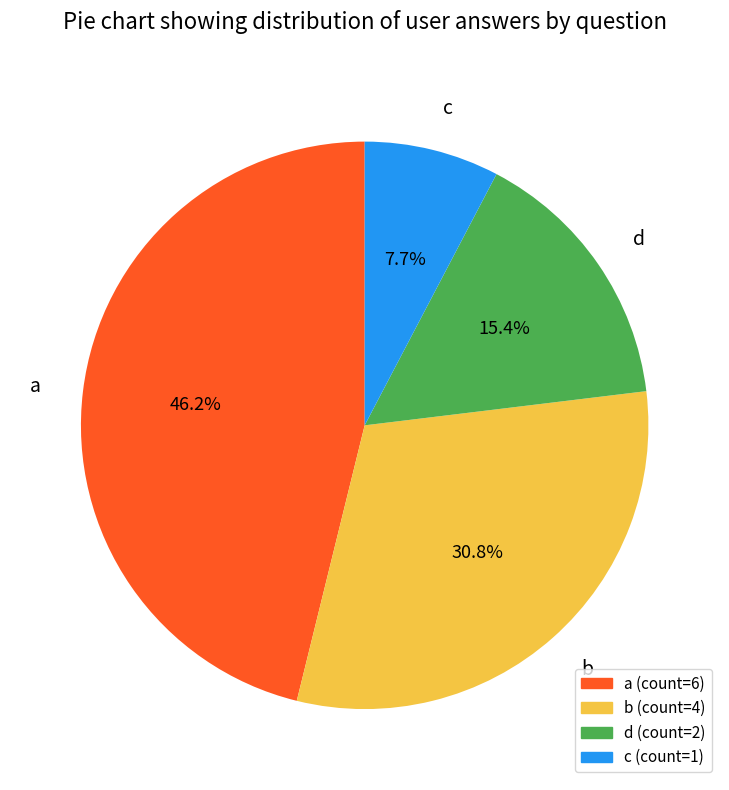

How many segments does this pie chart have?

4